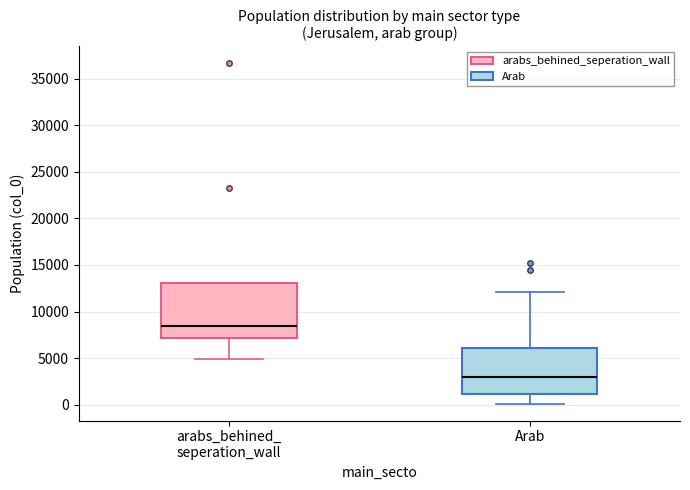

Where is the lower edge of the box for Arab on the y-axis? The values are not printed on the chart, so give them approximately, as read against the axis.

1000